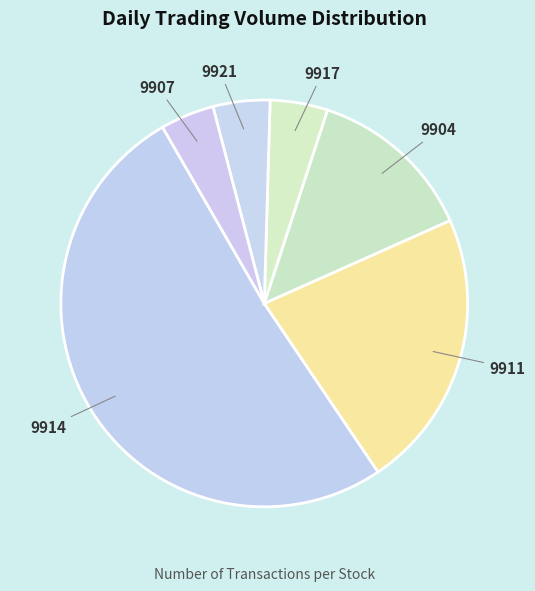

Is the sum of 9921 and 9911 greater than half?

No